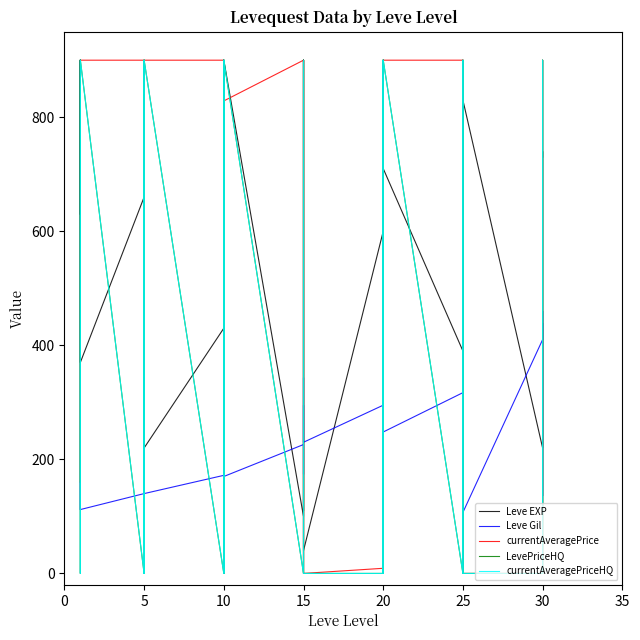

What is the difference between the maximum and minimum values in the Leve Gil series?

455.0